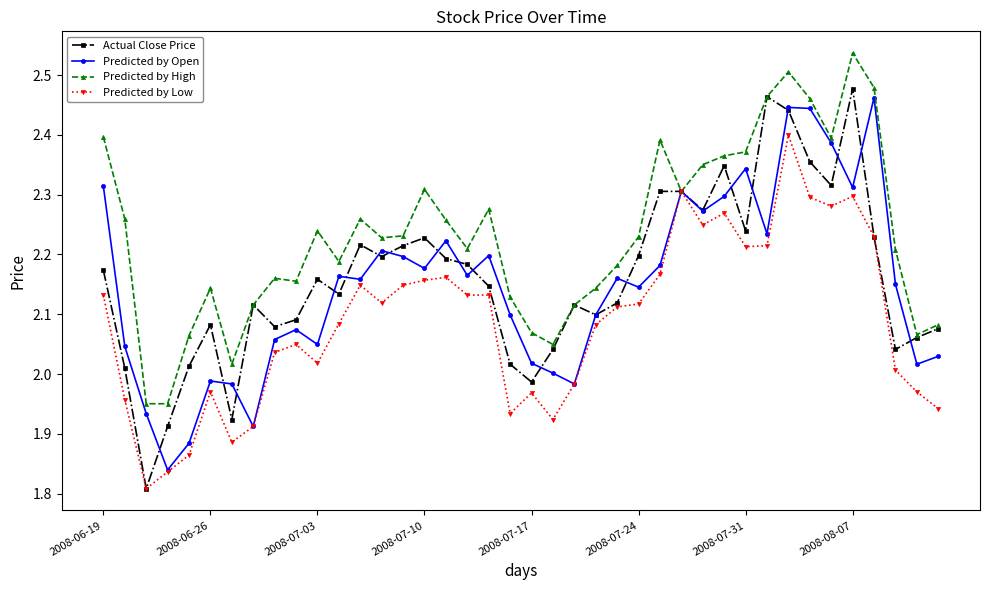

Which series has the largest total across all categories?

Predicted by High